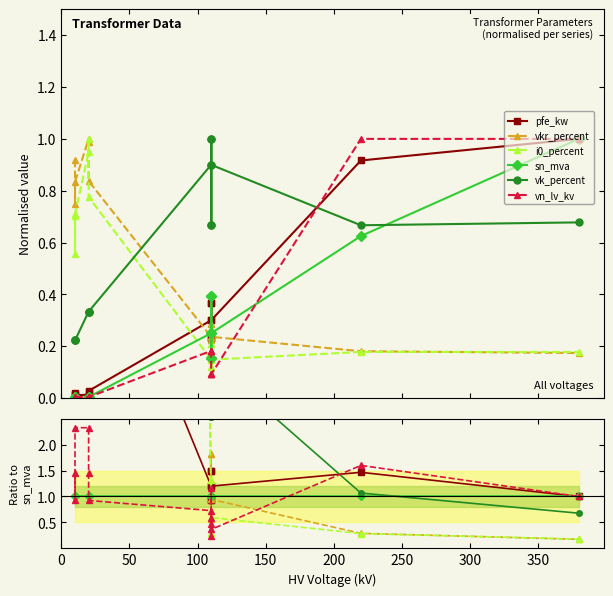

Count the number of data series in this chart.

6